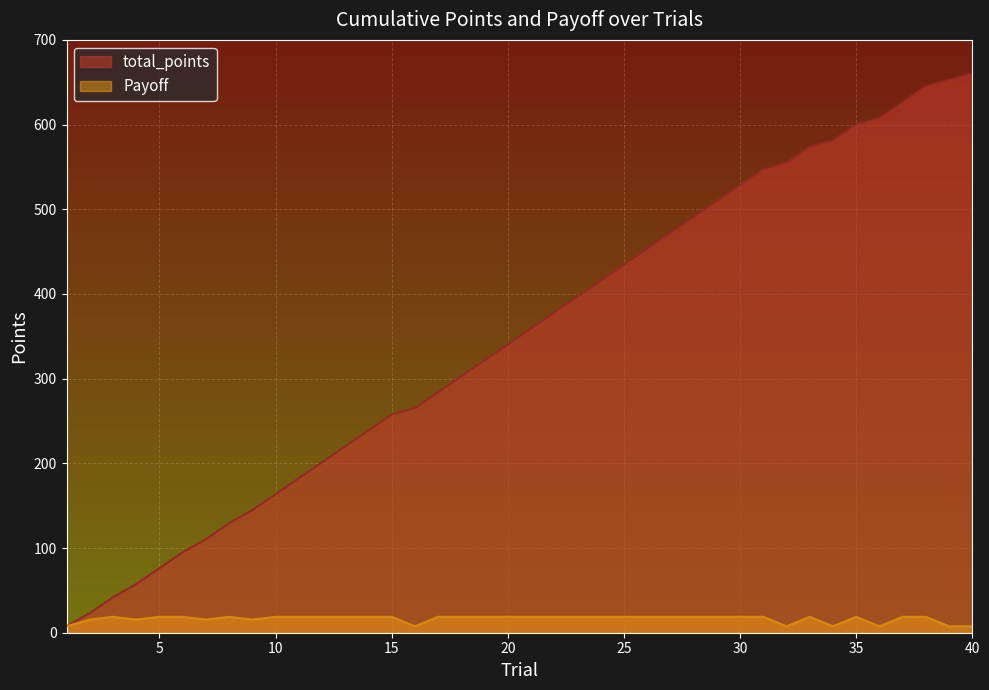

List the series in order of their overall mean, lowest first.

Payoff, total_points